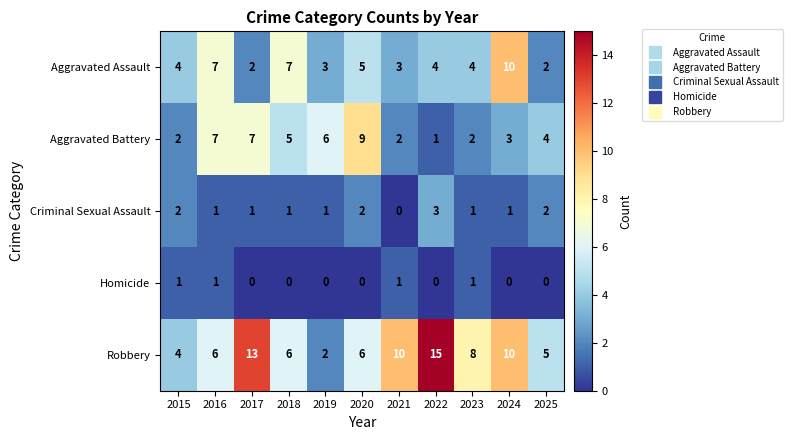

List the series in order of their peak value, lowest first.

Homicide, Criminal Sexual Assault, Aggravated Battery, Aggravated Assault, Robbery